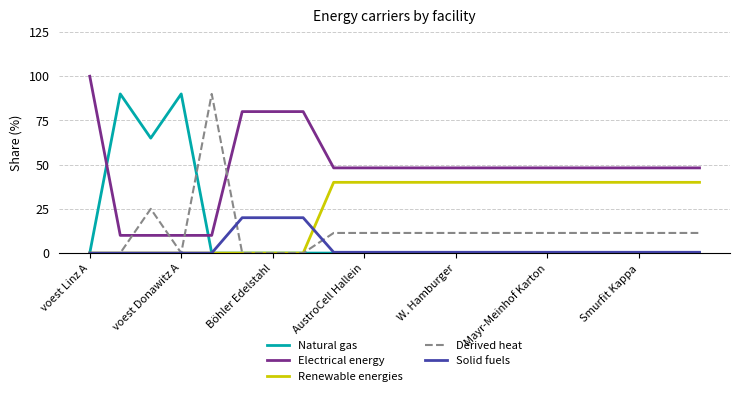

True or false: Electrical energy and Derived heat cross at least once.

True